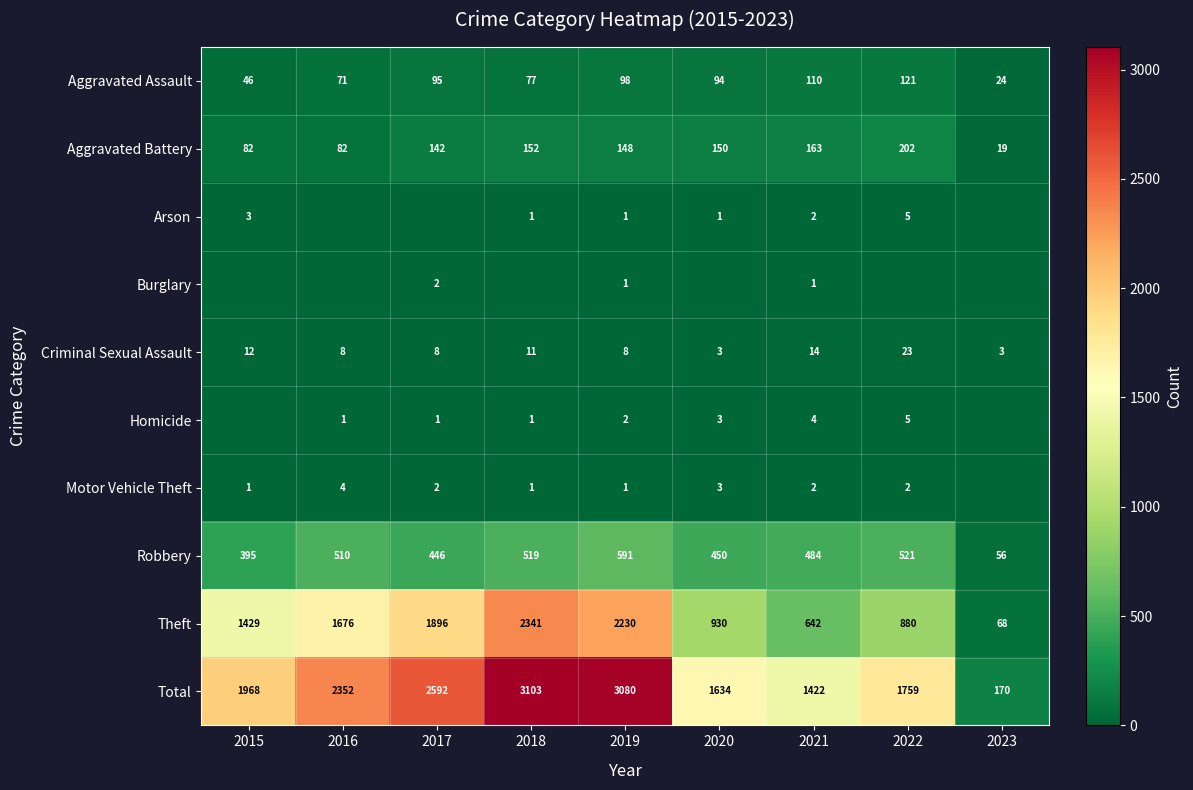

At which category is the sum across all series the highest?

2018